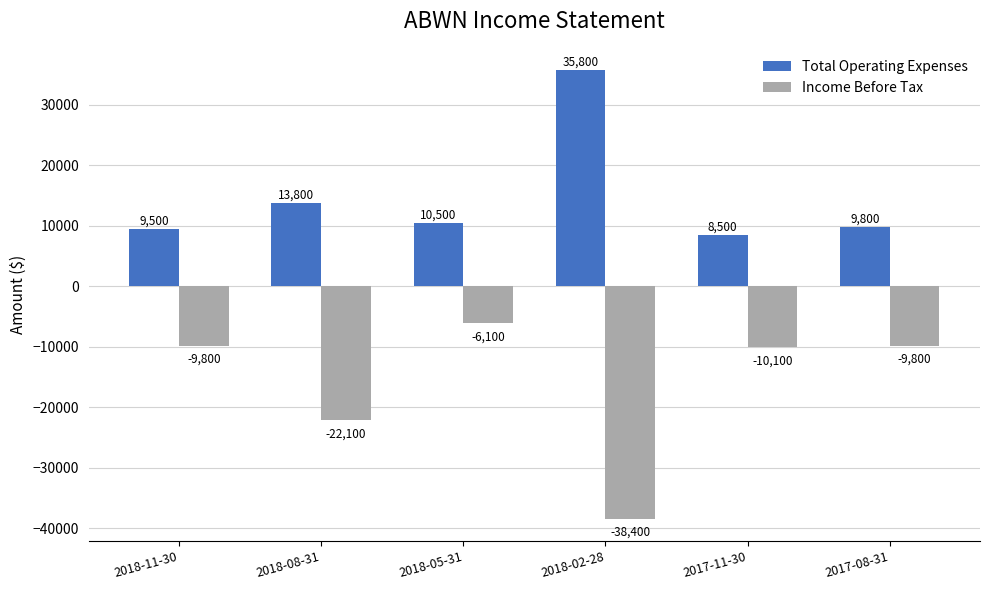

The value of Income Before Tax at 2018-05-31 is -10877. True or false?

False